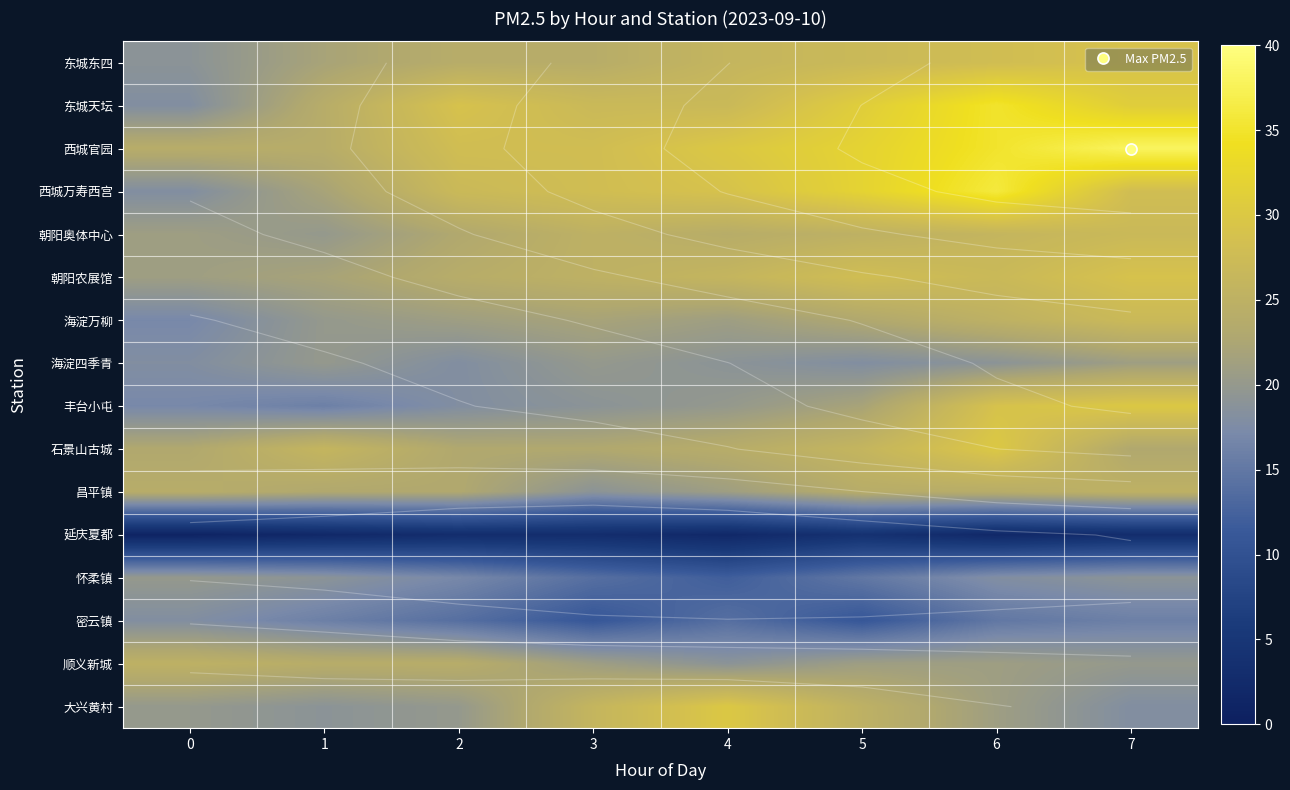

At 5, list the series in order from smallest to largest.

延庆夏都, 密云镇, 怀柔镇, 海淀四季青, 顺义新城, 丰台小屯, 海淀万柳, 昌平镇, 朝阳奥体中心, 大兴黄村, 石景山古城, 东城东四, 朝阳农展馆, 东城天坛, 西城官园, 西城万寿西宫